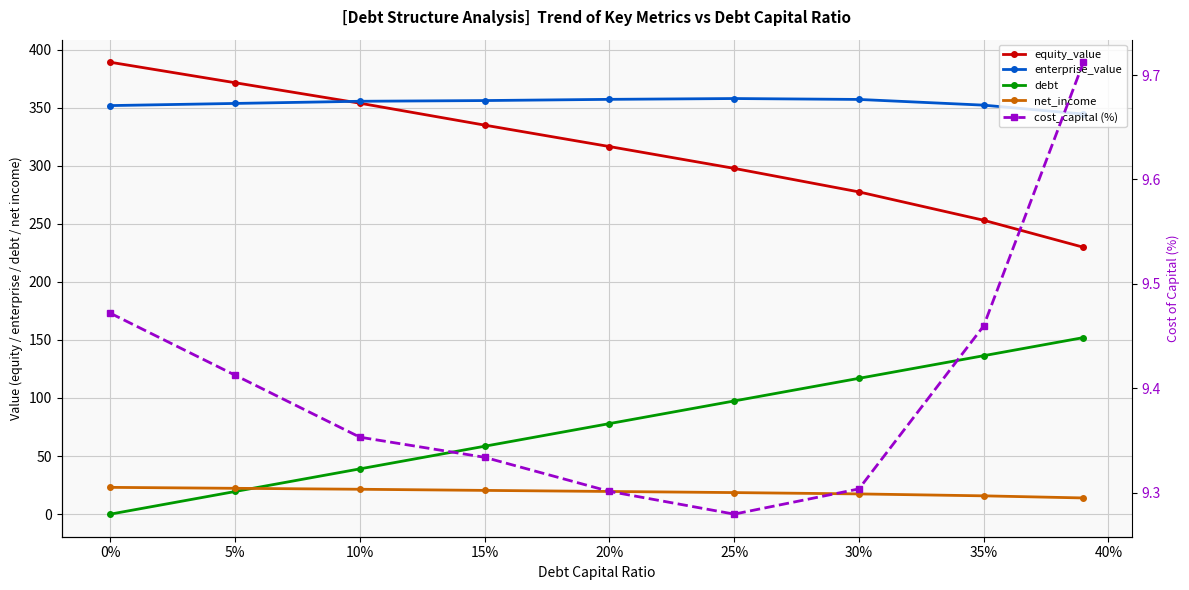

What is the sum of the enterprise_value values at 20% and 25%?

714.9